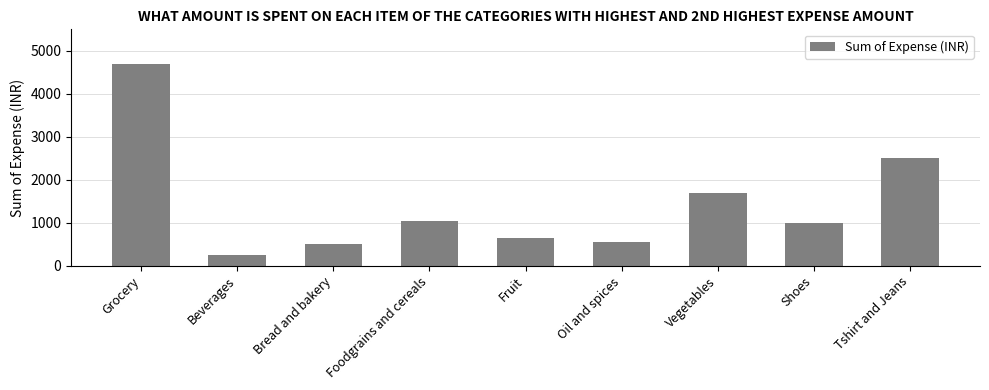

Rank the categories by value from highest to lowest.

Grocery, Tshirt and Jeans, Vegetables, Foodgrains and cereals, Shoes, Fruit, Oil and spices, Bread and bakery, Beverages